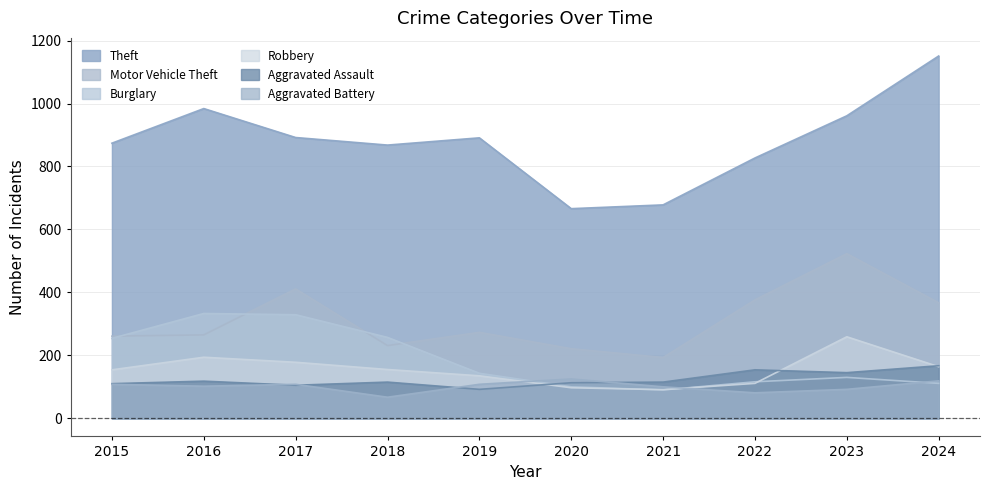

At which category is the sum across all series the highest?

2023